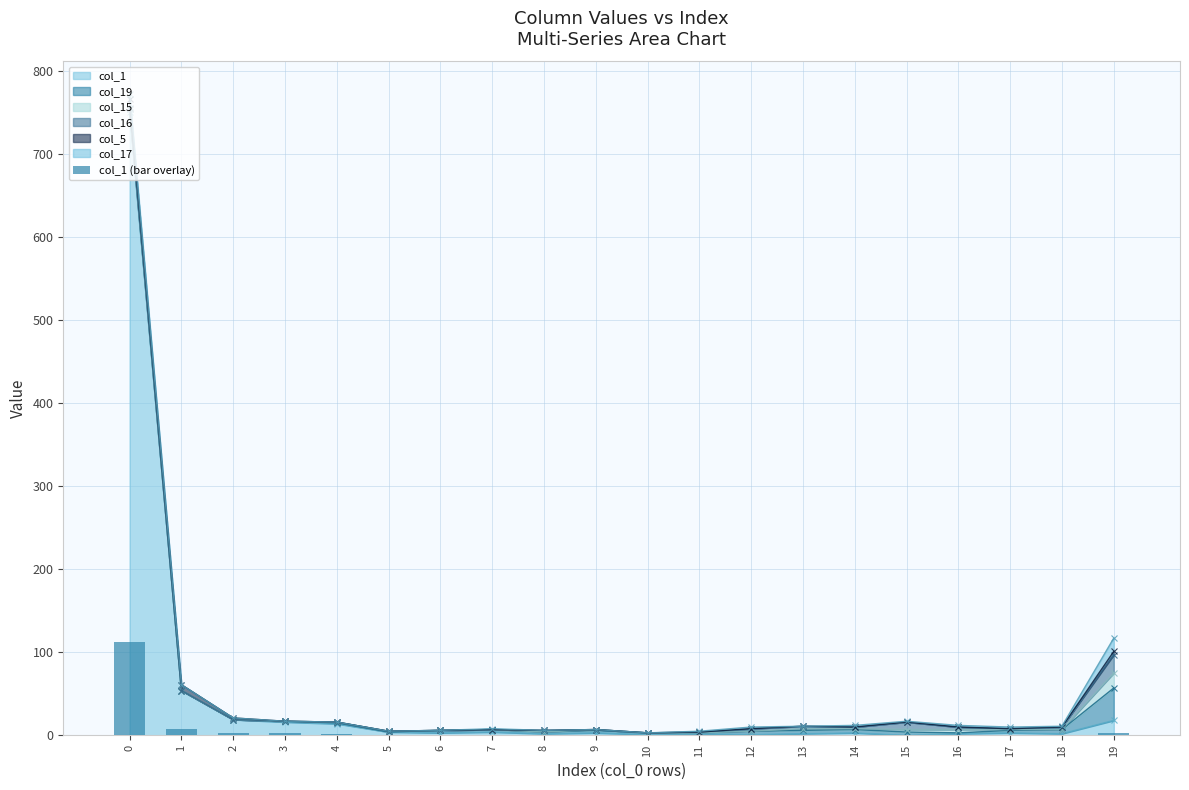

Rank the categories by value from highest to lowest.

0, 1, 2, 19, 3, 4, 5, 7, 6, 9, 14, 17, 8, 11, 13, 16, 18, 10, 12, 15